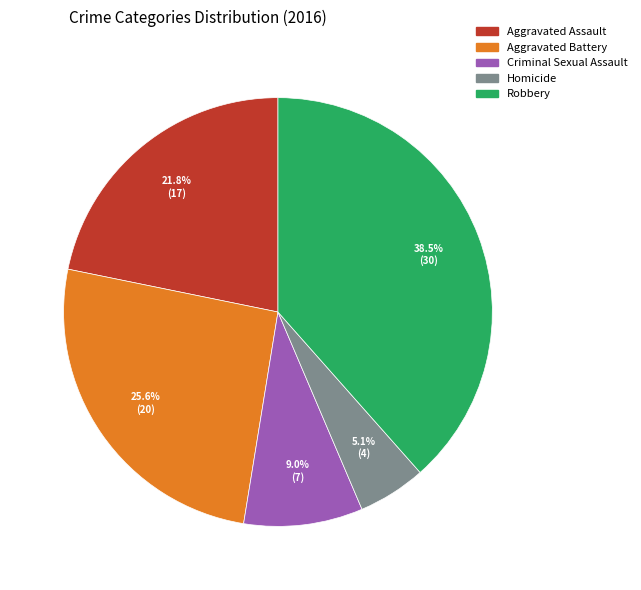

Which slice is the largest?

Robbery